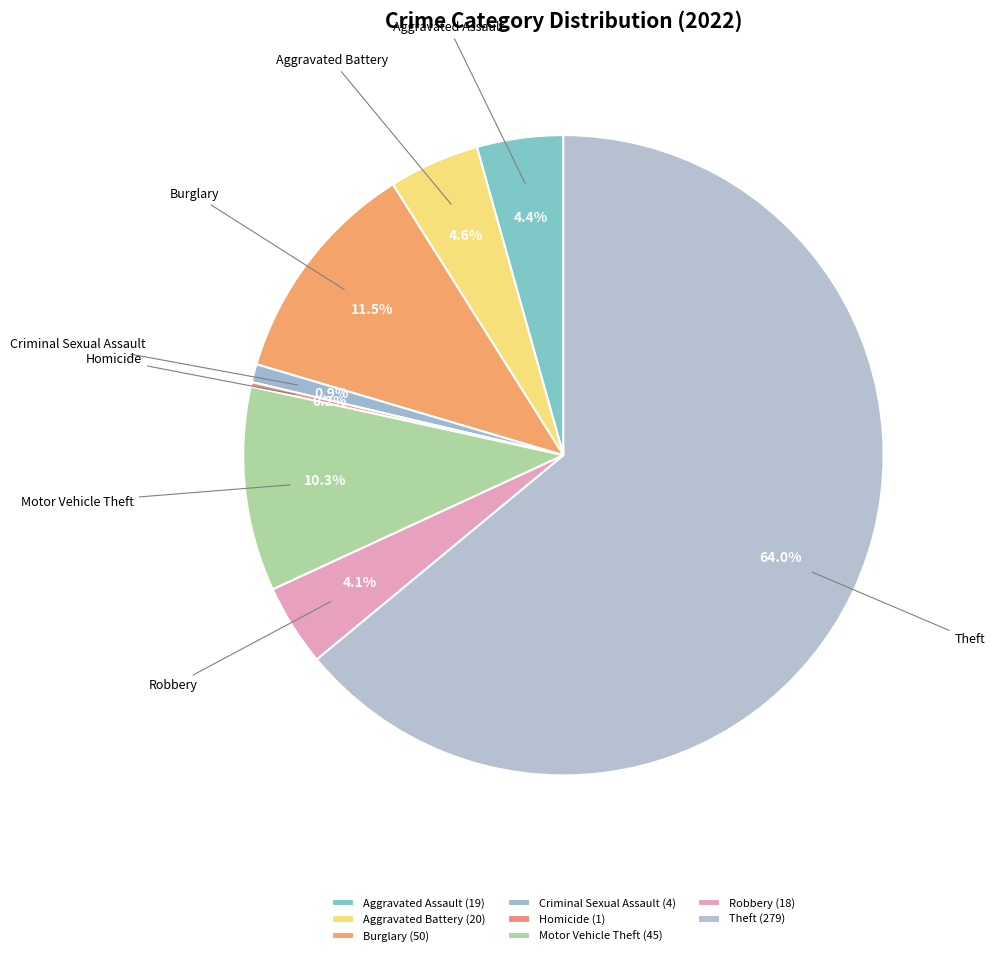

What is the total percentage of Theft and Burglary?

75.5%